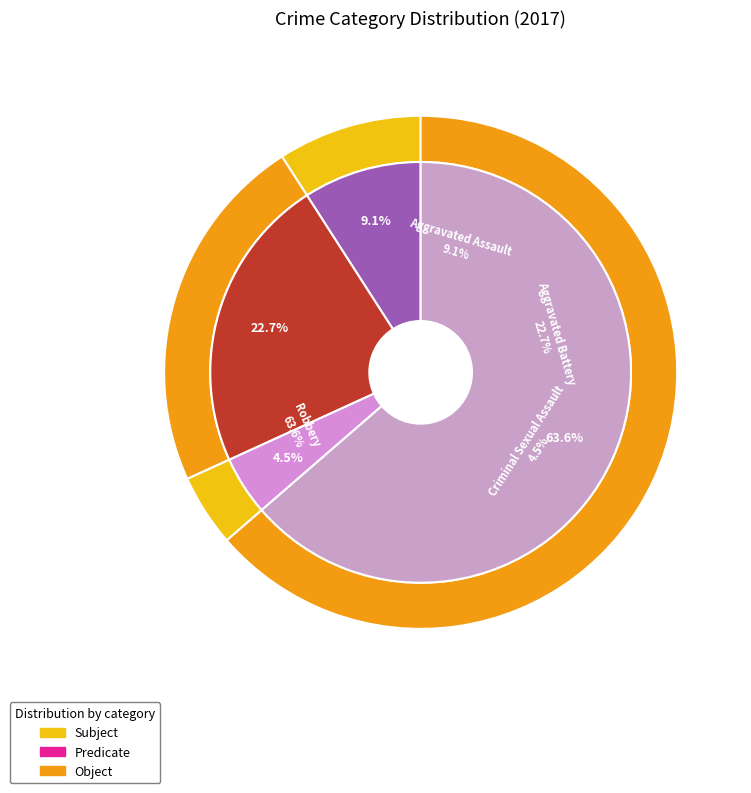

What is the total percentage of Criminal Sexual Assault and Aggravated Assault?

13.6%